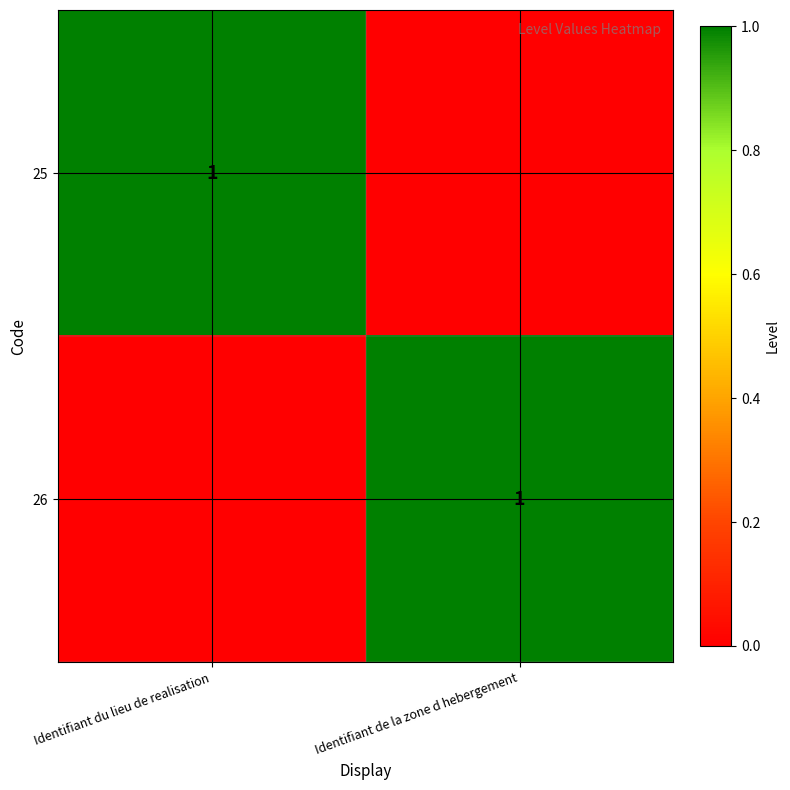

True or false: 25 has a value of 2 at Identifiant du lieu de realisation.

False